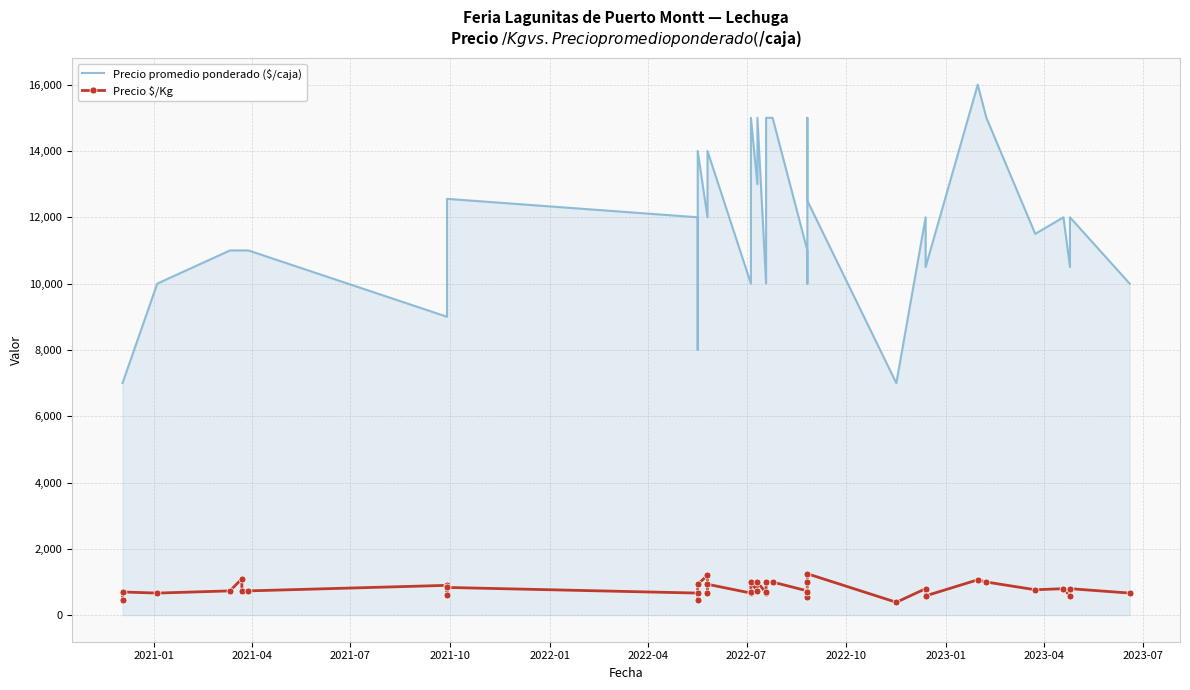

What is the smallest value displayed?

389